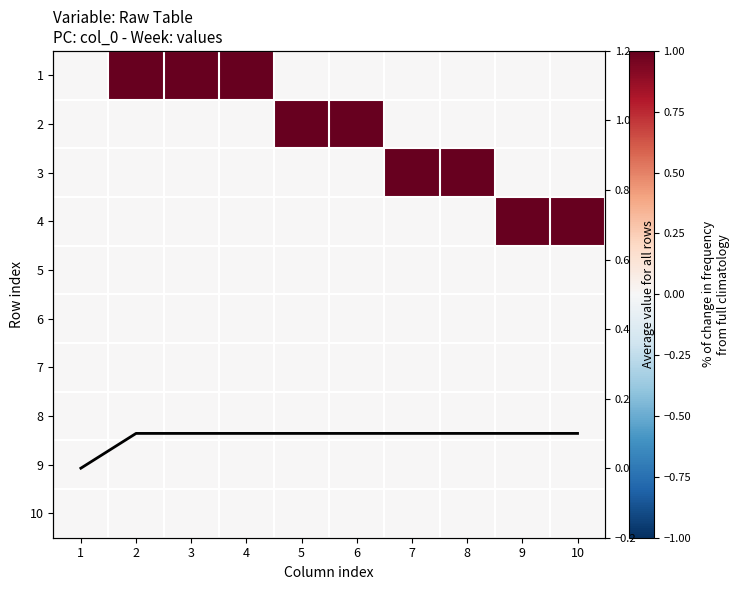

Rank the series at 7 from highest to lowest value.

3, Average, 1, 2, 4, 5, 6, 7, 8, 9, 10